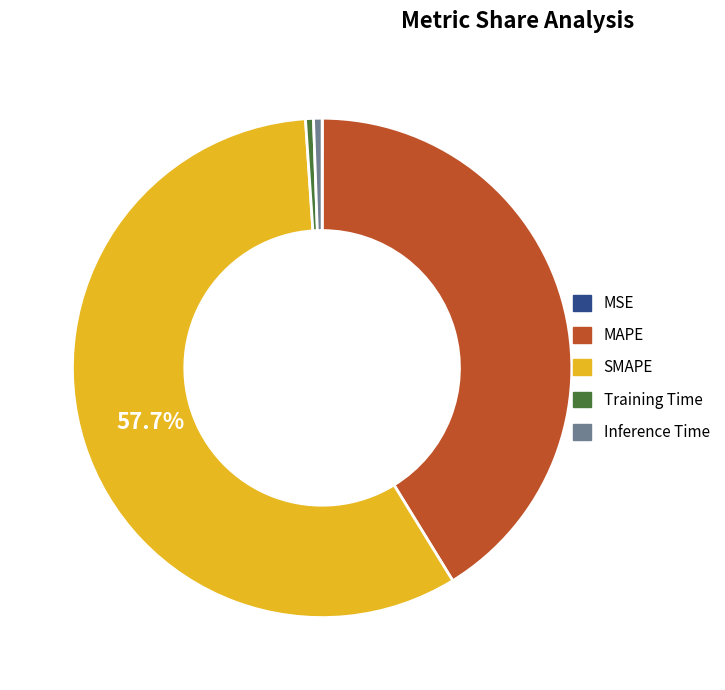

Does MAPE represent more than half of the total?

No